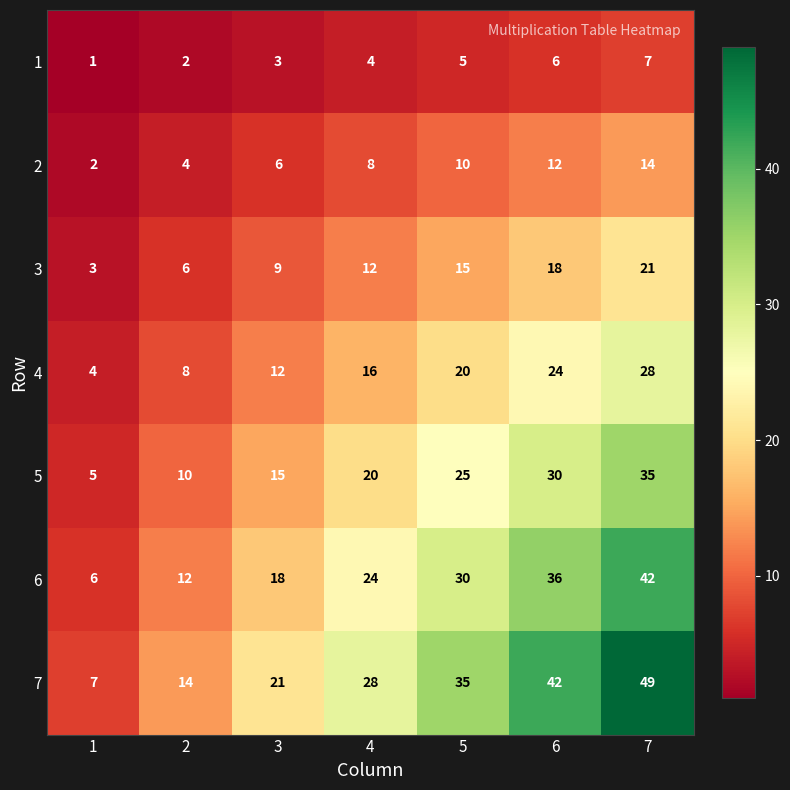

How many 2 values are between 4 and 12?

5